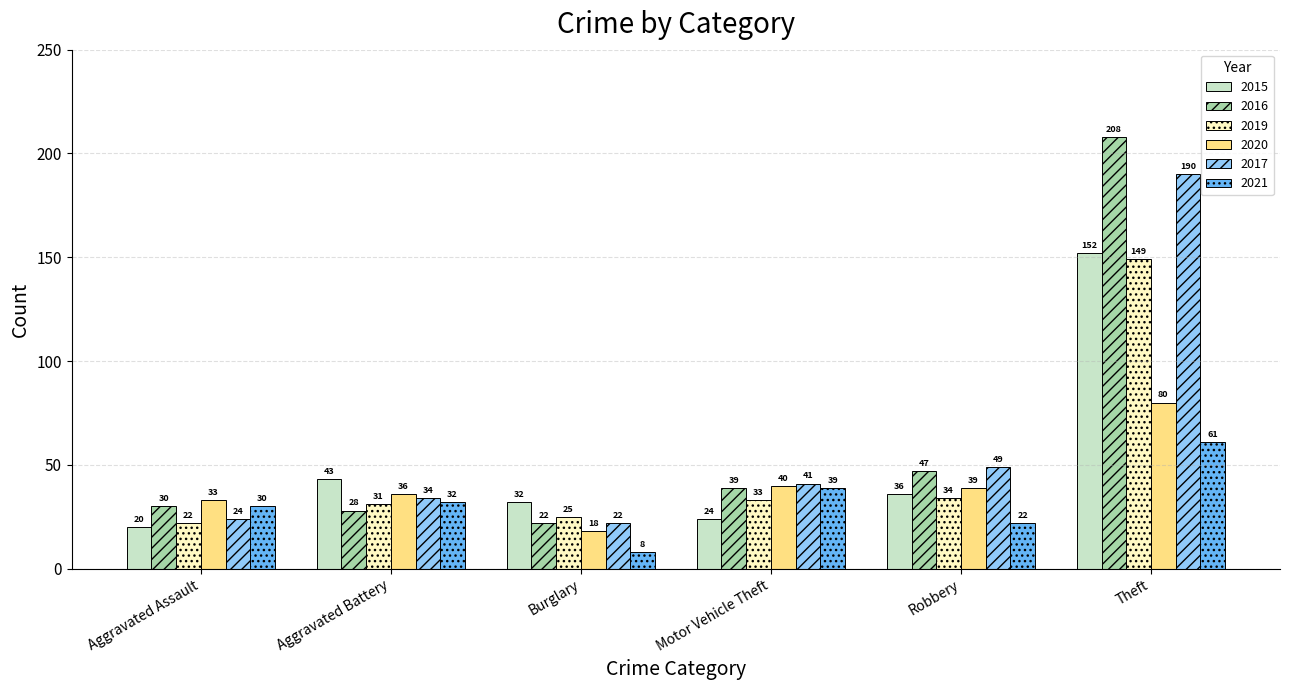

At which label is 2021 closest to 34?

Aggravated Battery